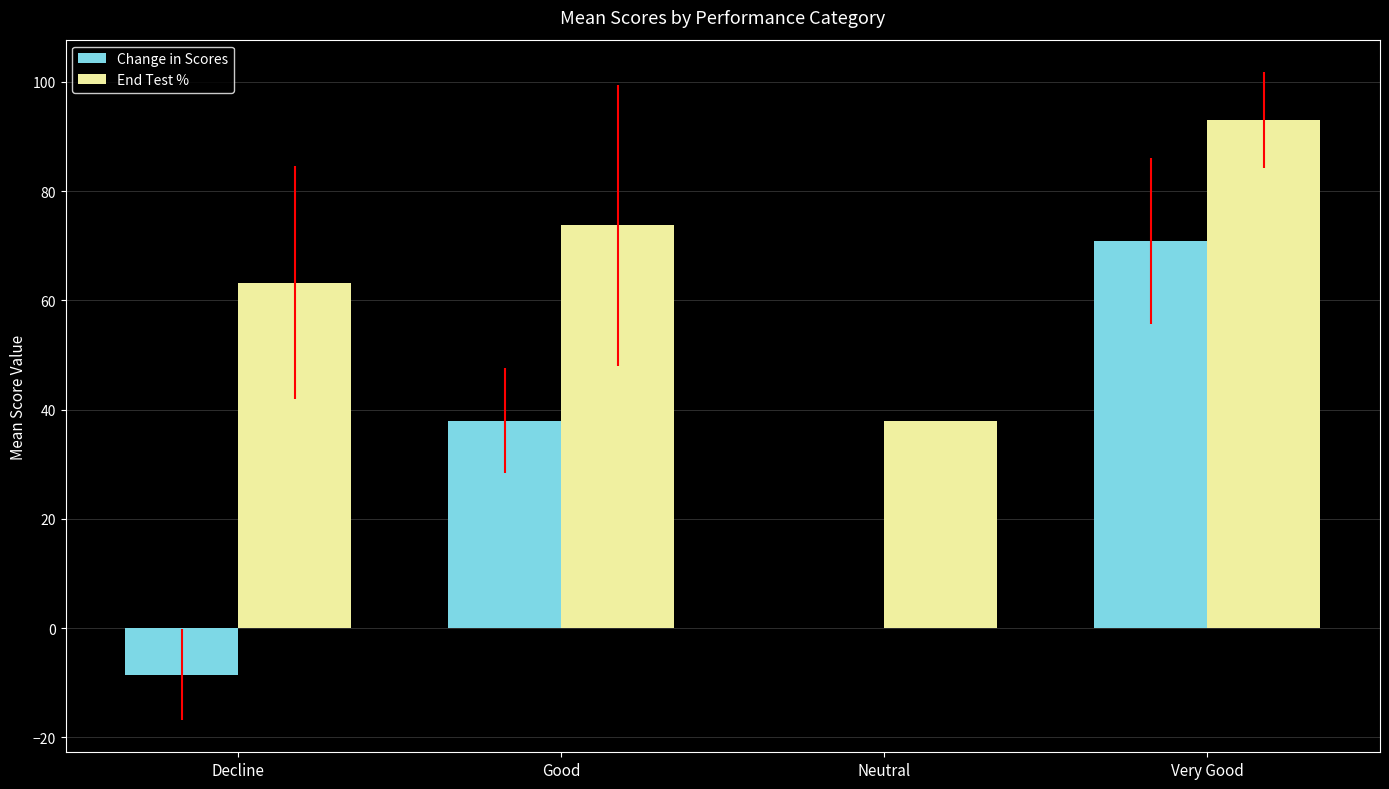

Where is Change in Scores nearest to the value 31?

Good